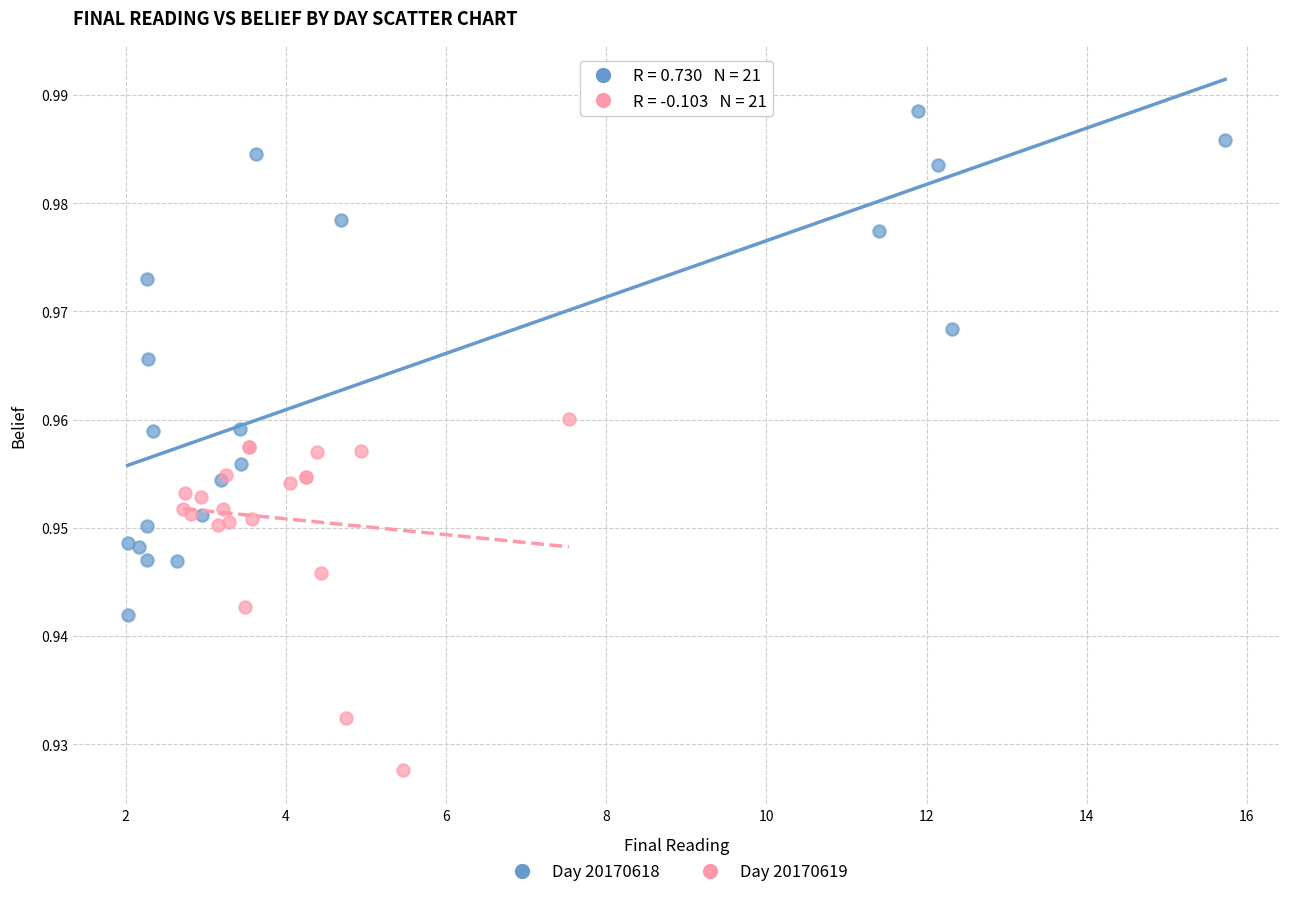

Which series contains the lowest Y value?

Day 20170619